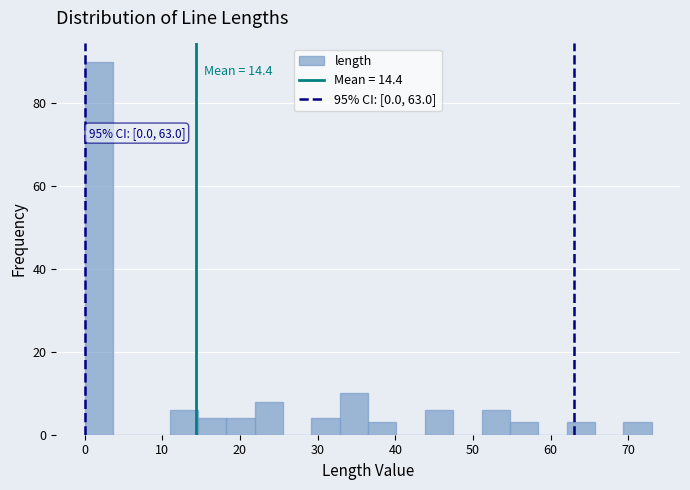

Read against the x-axis, roughly where is the centre of the tallest bar?

2